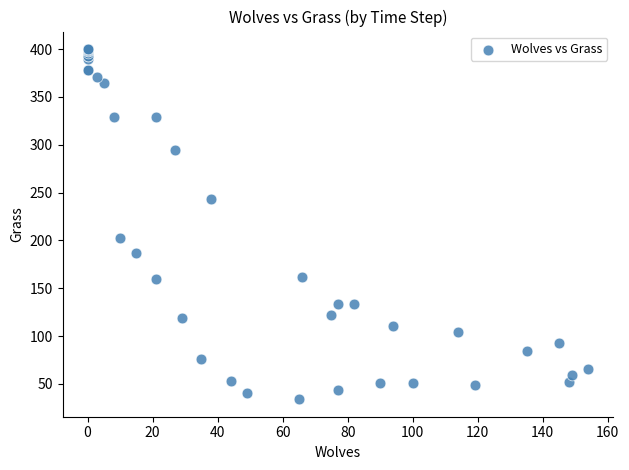

What Y value in the scatter plot is closest to 217?

203